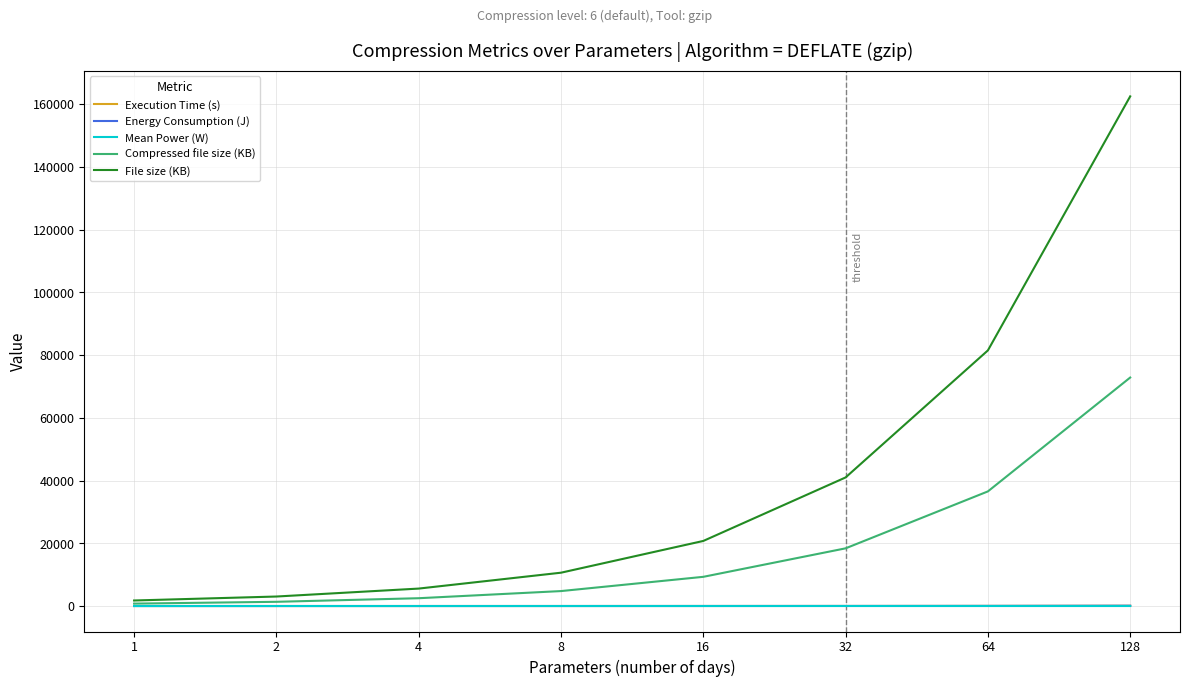

At which category is the sum across all series the highest?

128